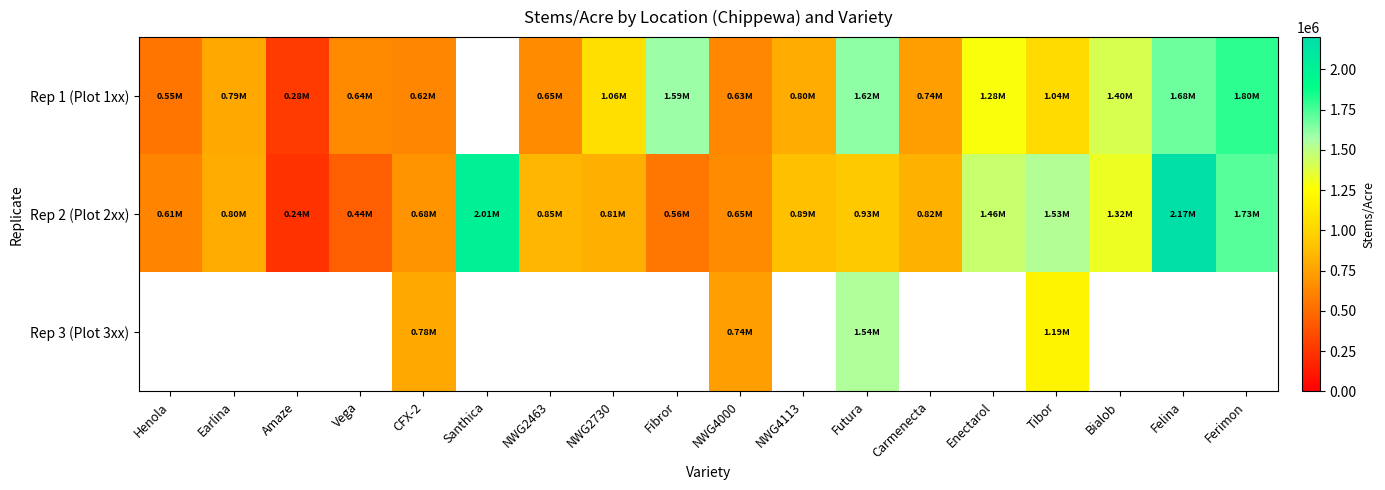

Which series changed the most between Amaze and NWG2730?

Rep 1 (Plot 1xx)